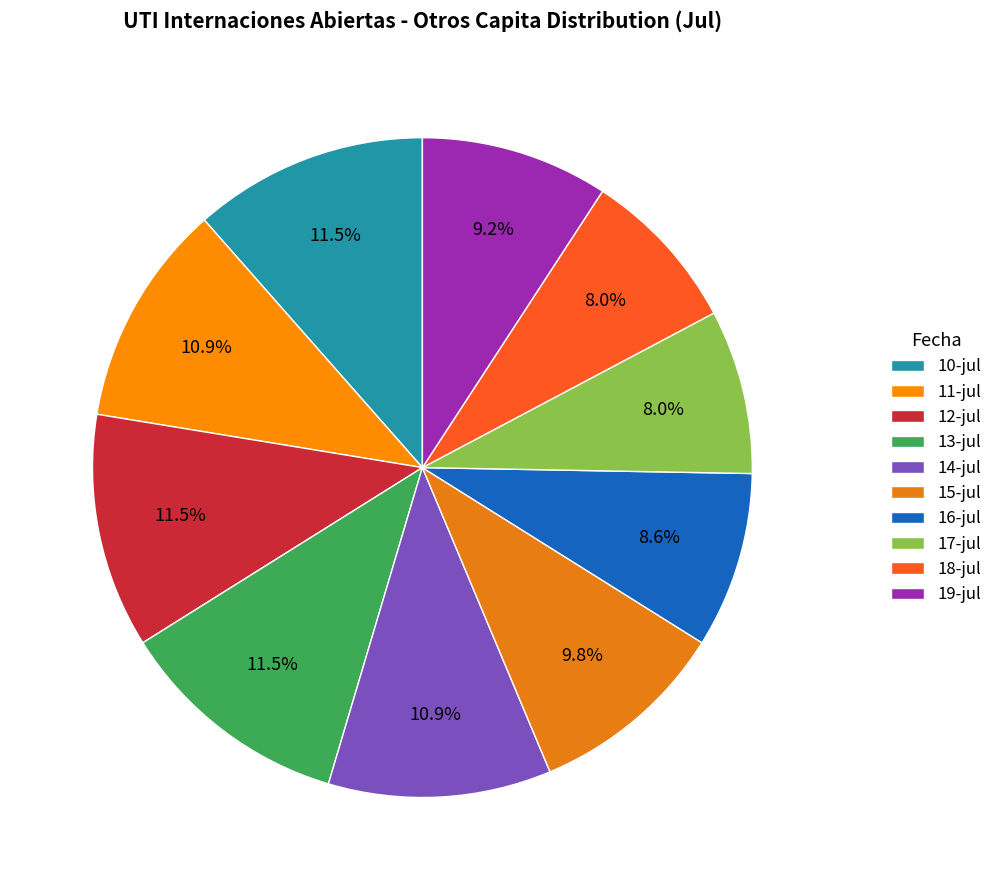

What percentage is the 15-jul slice, to the nearest percent?

10%